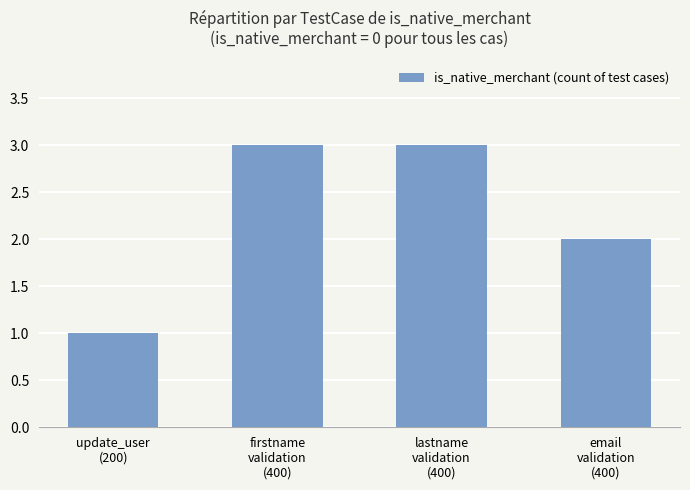

Does the chart contain any negative values?

No